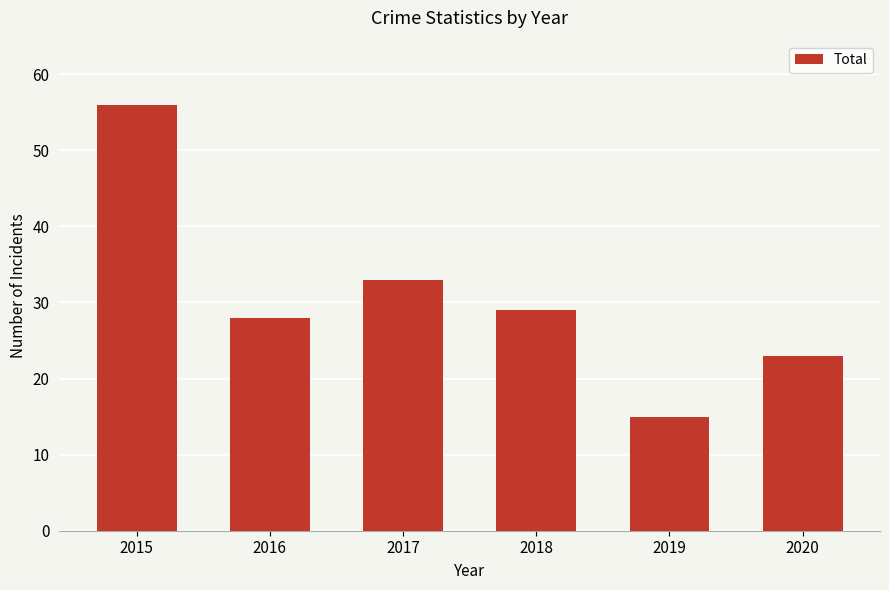

Does the chart contain stacked bars?

No